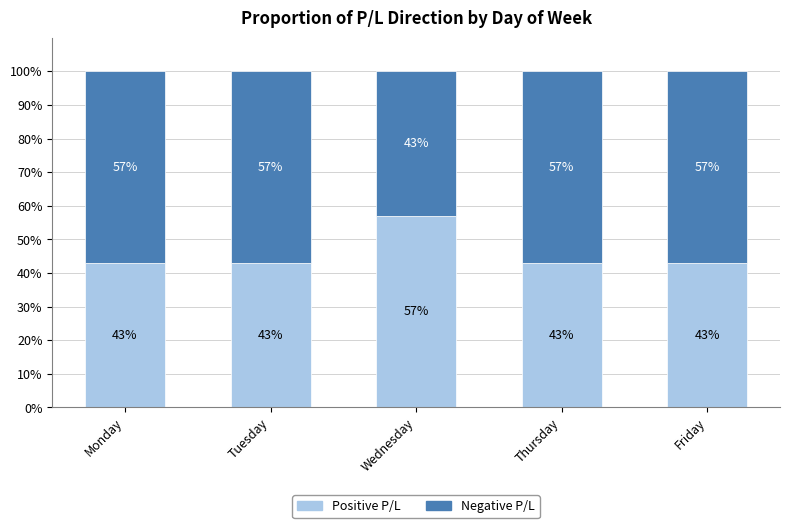

What is the total value across all series at Wednesday?

100